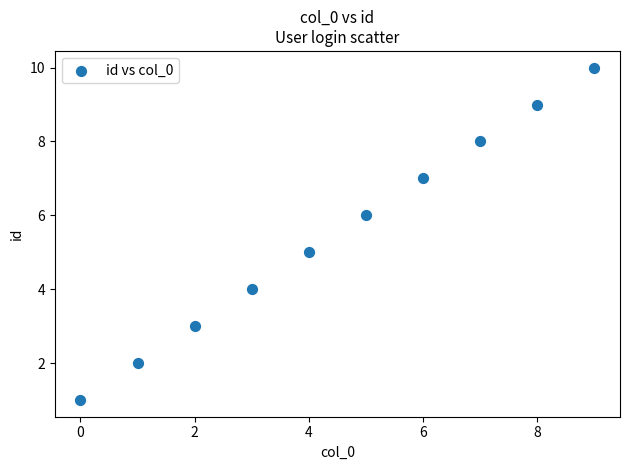

What is the average Y value?

6